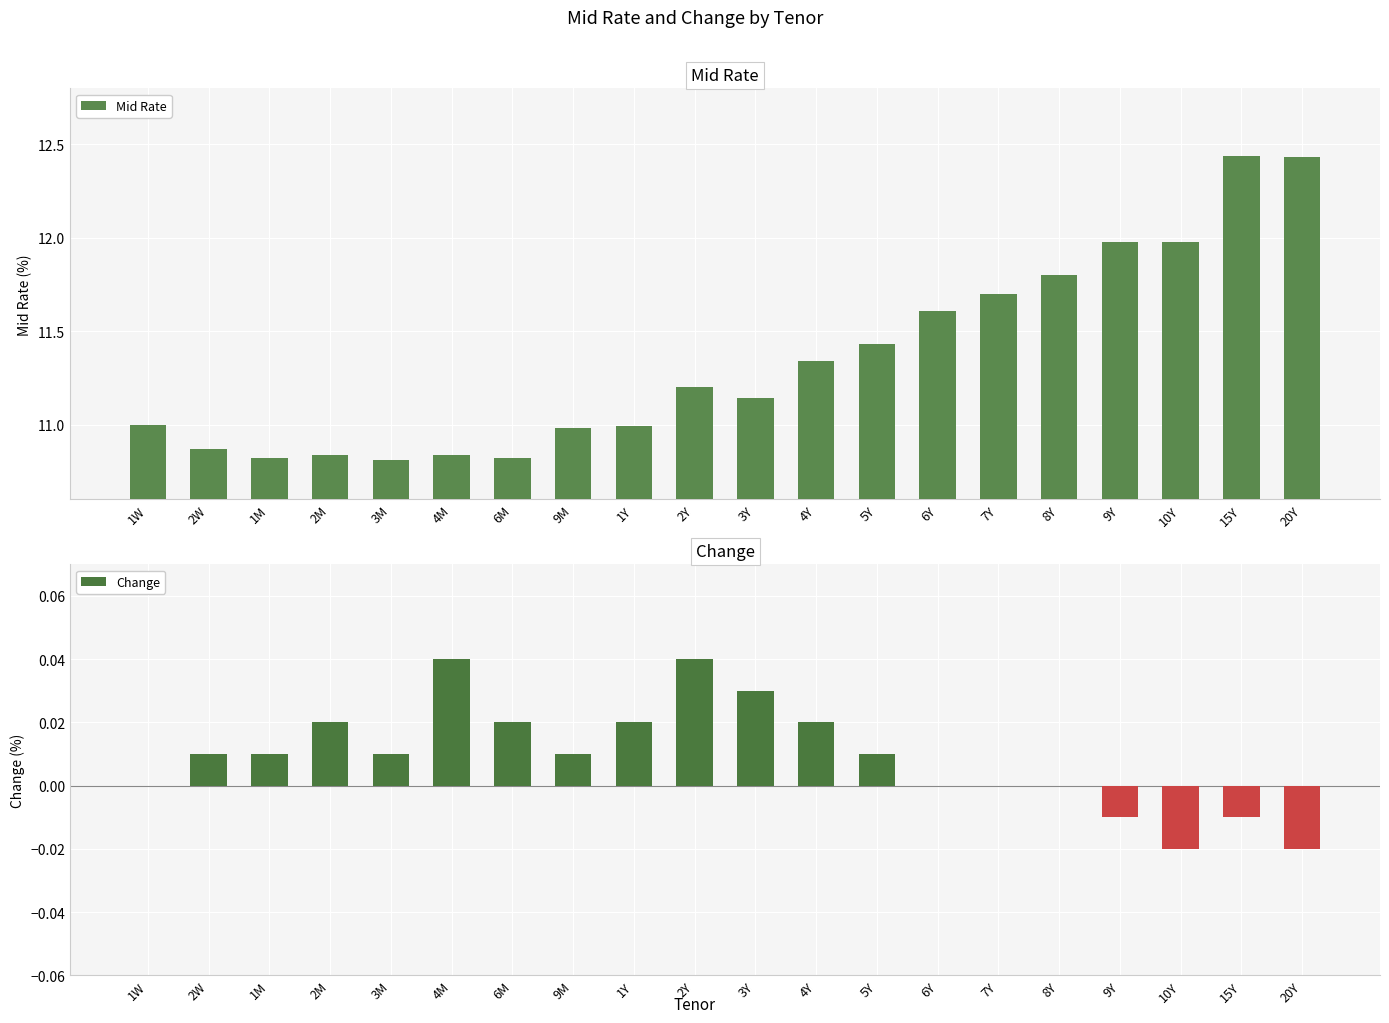

Is it true that Change equals -0.0 at 10Y?

False